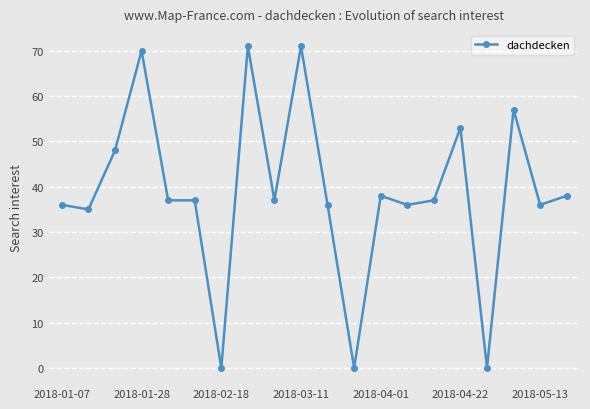

What is the average value?

39